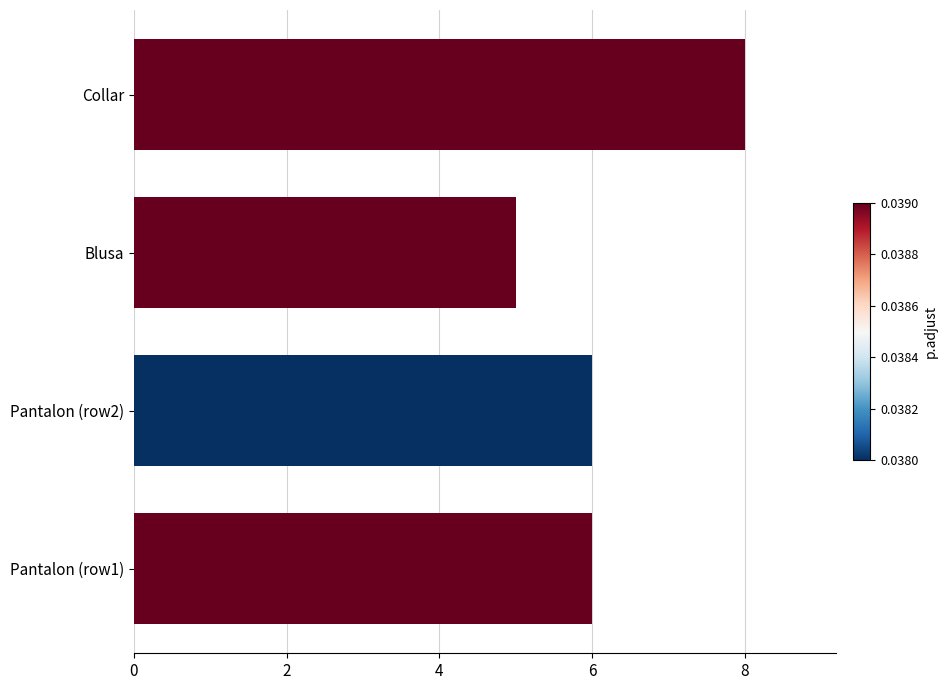

What is the maximum value shown in the chart?

8